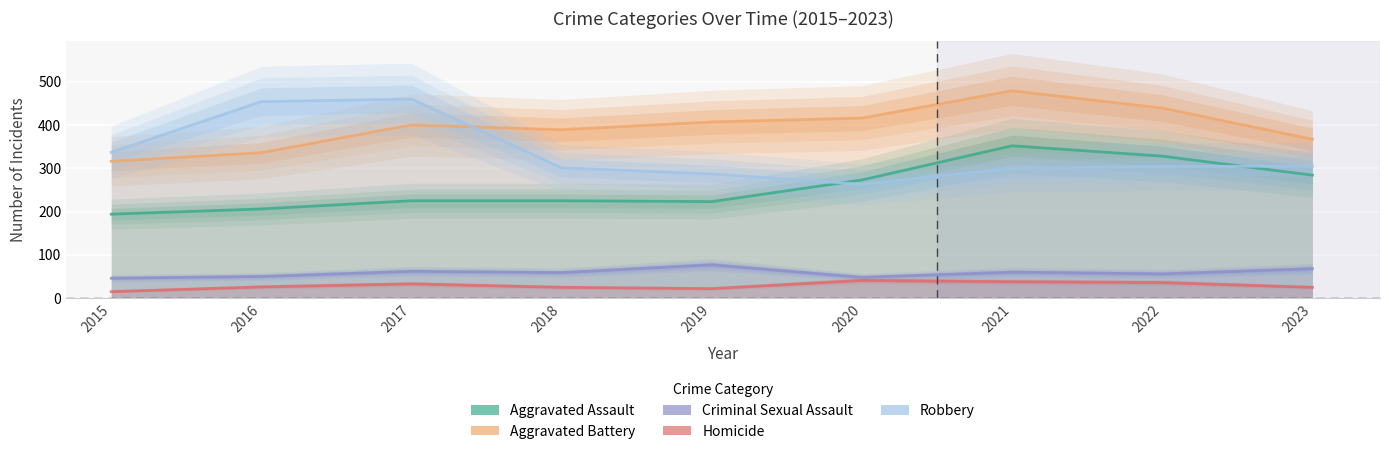

True or false: Criminal Sexual Assault and Robbery cross at least once.

False